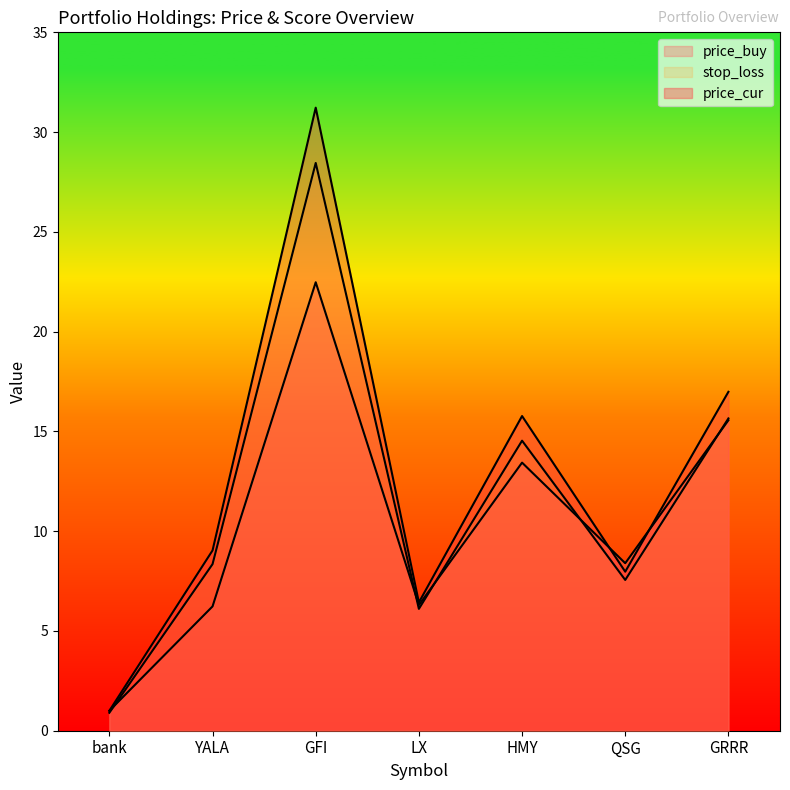

True or false: stop_loss and price_cur cross at least once.

False